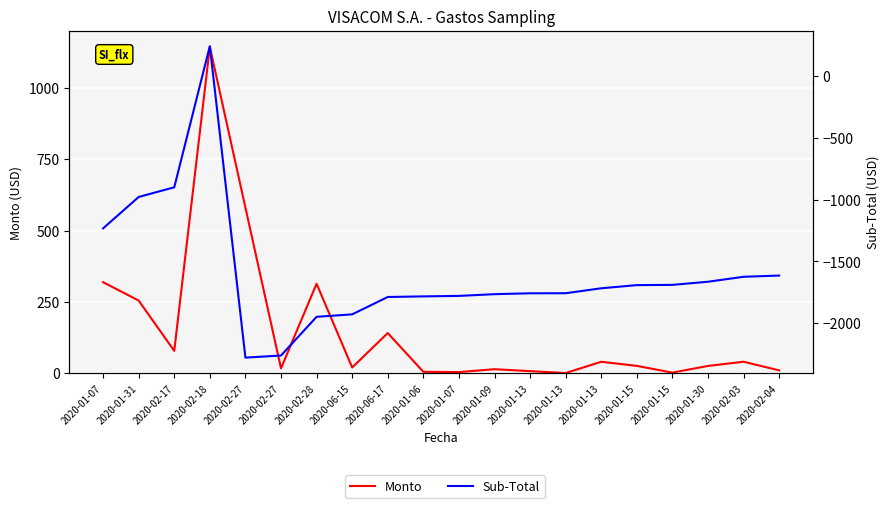

Rank the categories by Sub-Total value from lowest to highest.

2020-02-27, 2020-02-27, 2020-02-28, 2020-06-15, 2020-06-17, 2020-01-06, 2020-01-07, 2020-01-09, 2020-01-13, 2020-01-13, 2020-01-13, 2020-01-15, 2020-01-15, 2020-01-30, 2020-02-03, 2020-02-04, 2020-01-07, 2020-01-31, 2020-02-17, 2020-02-18